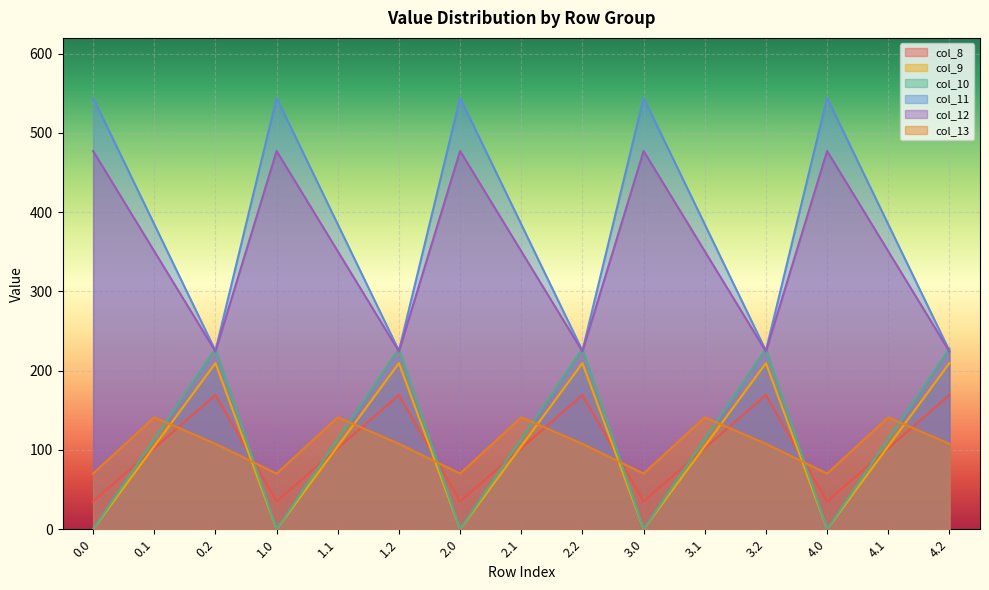

Is the value of col_11 at 2.0 greater than the value of col_12 at 1.1?

Yes